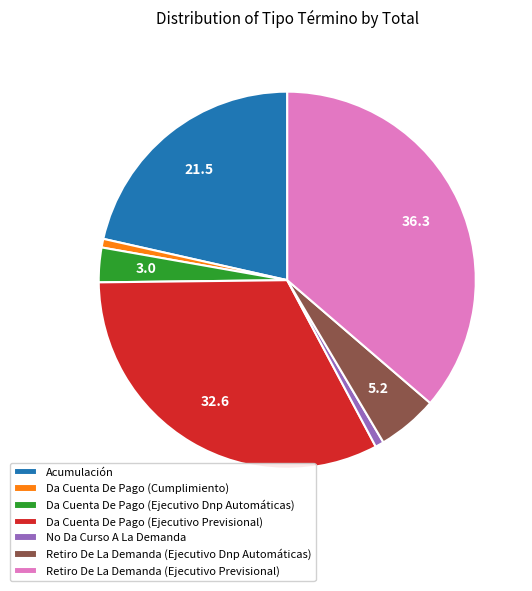

Is it true that Da Cuenta De Pago (Cumplimiento) is 1% of the pie?

True